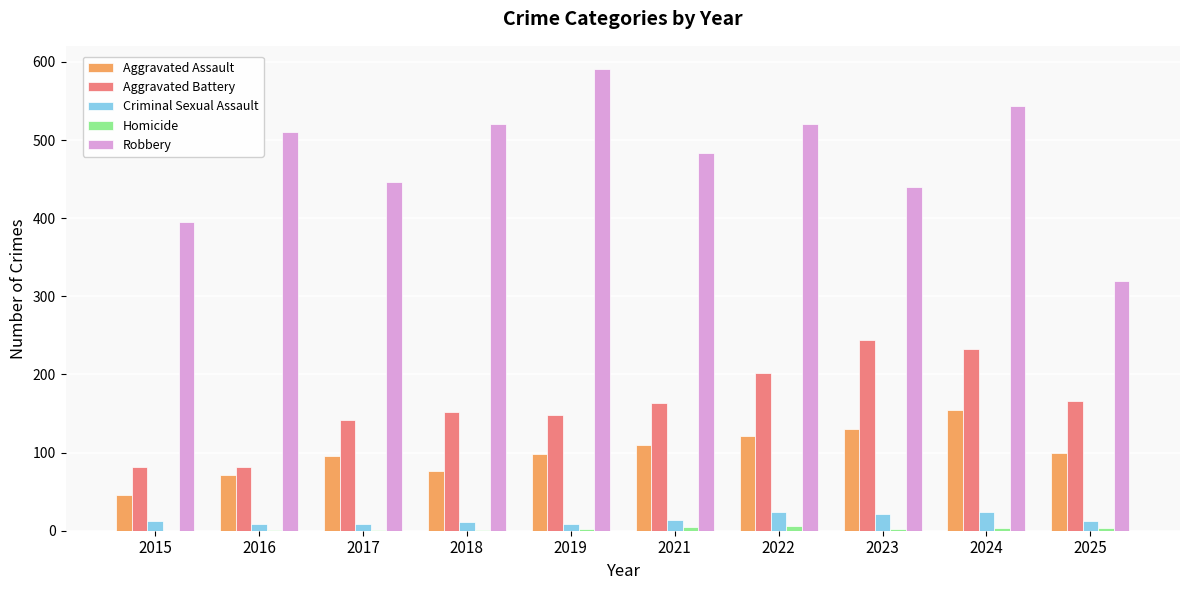

How many categories are shown in the chart?

10